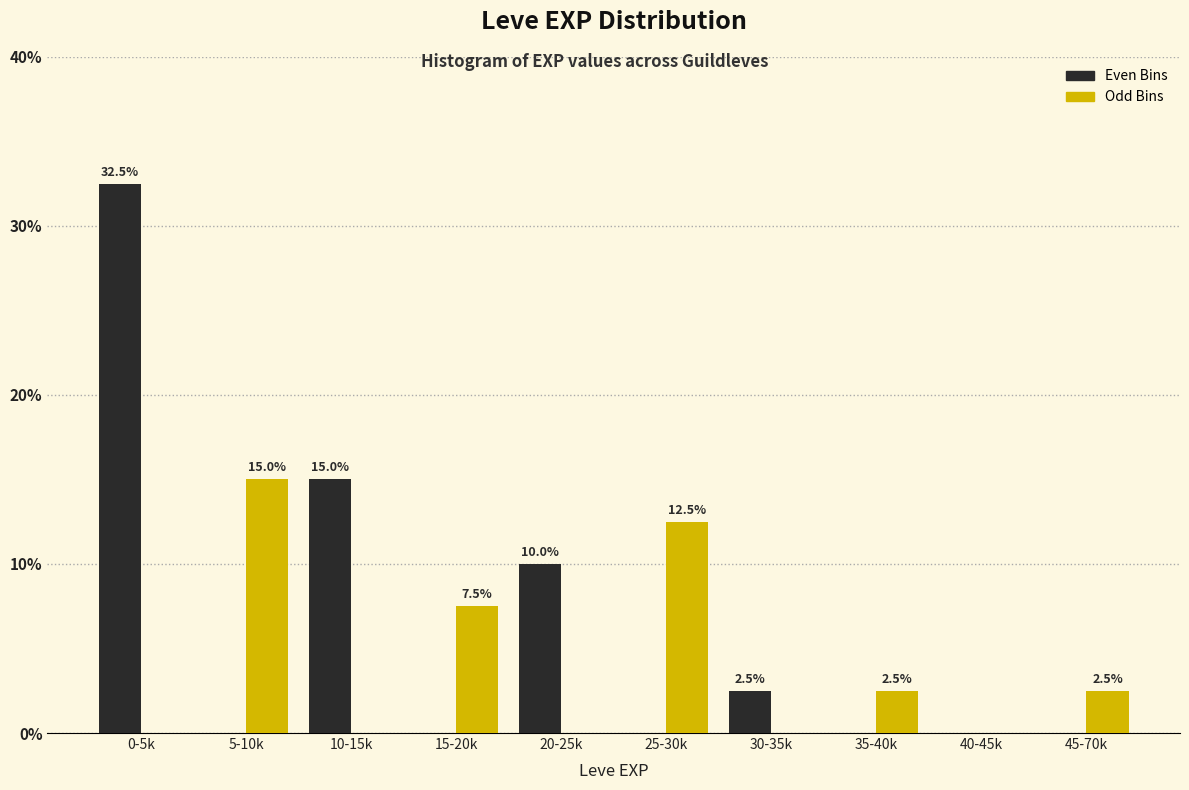

Reading left to right, transcribe all the data shown in this chart.

Even Bins: 0-5k=32.5	5-10k=0.0	10-15k=15.0	15-20k=0.0	20-25k=10.0	25-30k=0.0	30-35k=2.5	35-40k=0.0	40-45k=0.0	45-70k=0.0
Odd Bins: 0-5k=0.0	5-10k=15.0	10-15k=0.0	15-20k=7.5	20-25k=0.0	25-30k=12.5	30-35k=0.0	35-40k=2.5	40-45k=0.0	45-70k=2.5